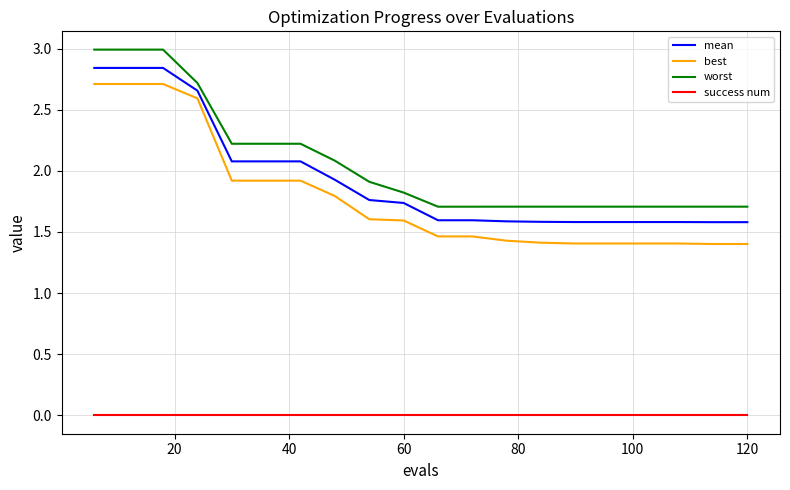

Which series has the widest spread of values?

best